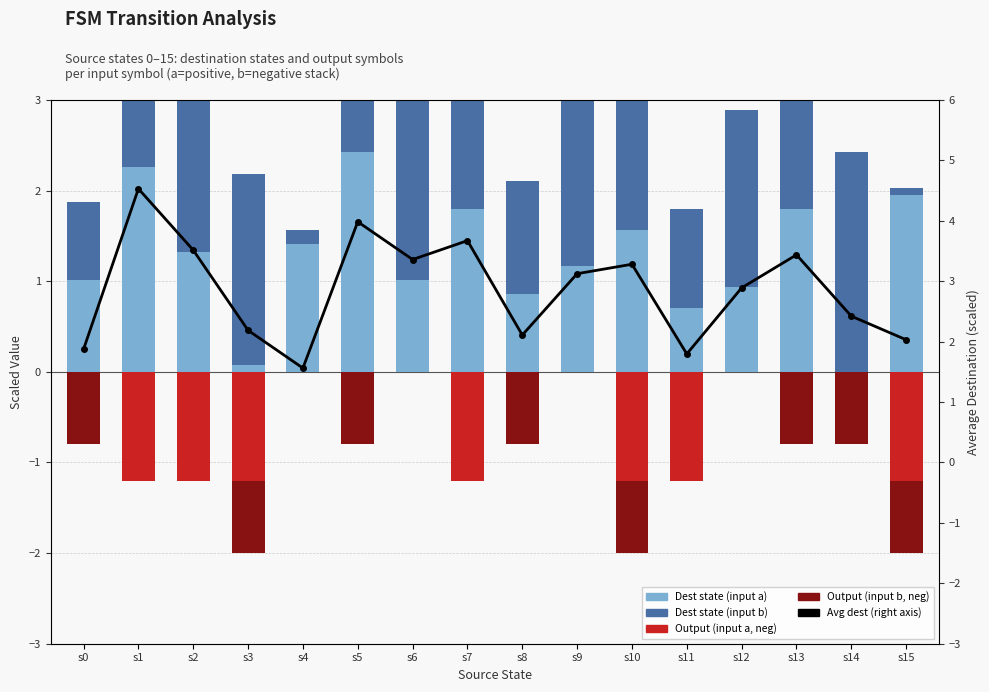

Which series has the largest range (max minus min)?

Avg dest (right)